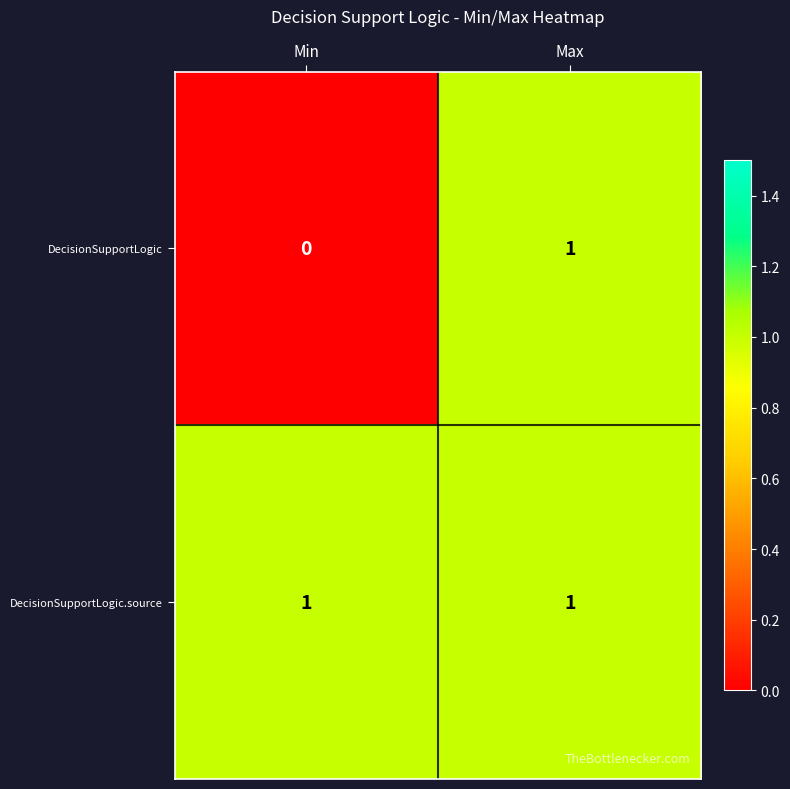

Between Min and Max, which series saw the biggest shift?

DecisionSupportLogic